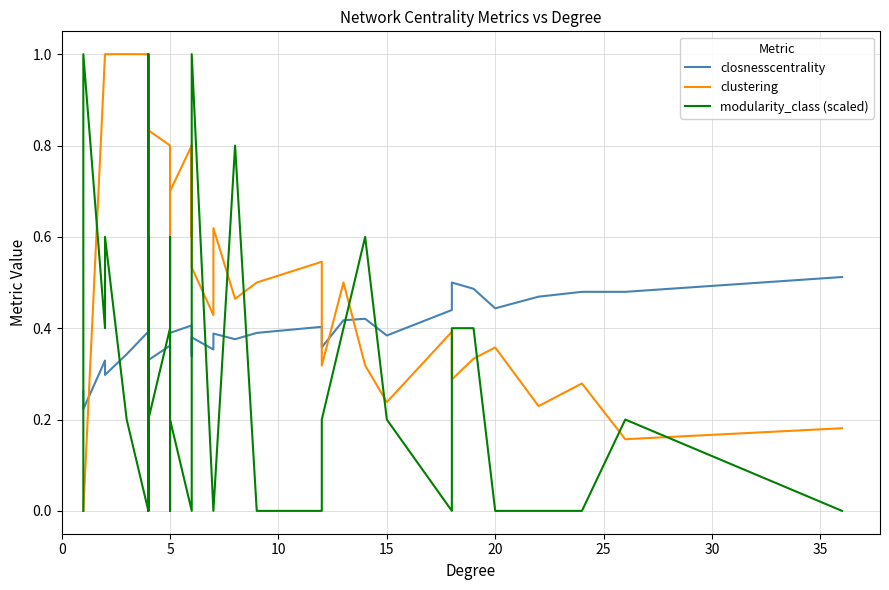

List the series in order of their peak value, highest first.

clustering, modularity_class (scaled), closnesscentrality